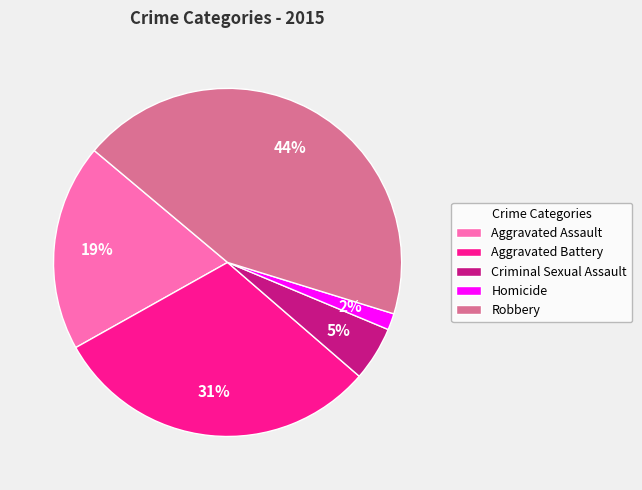

Which slice is the largest?

Robbery